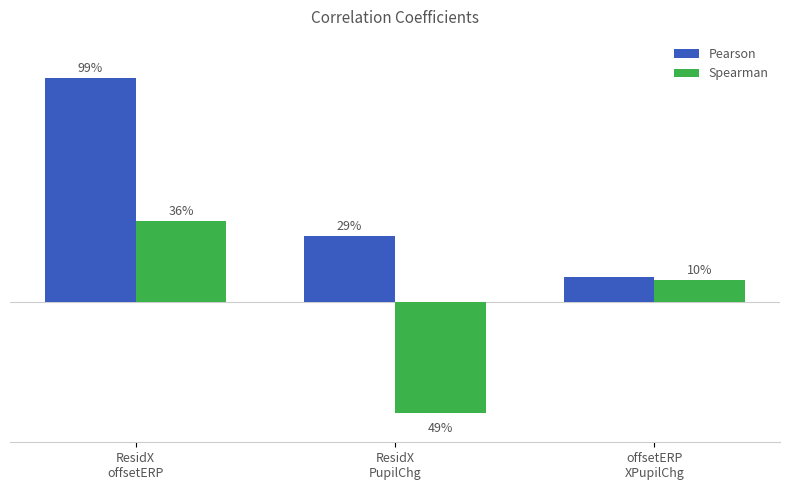

Reading left to right, list all the values displayed in this chart.

Pearson: 0.4	0.1	0.0
Spearman: 0.1	-0.2	0.0